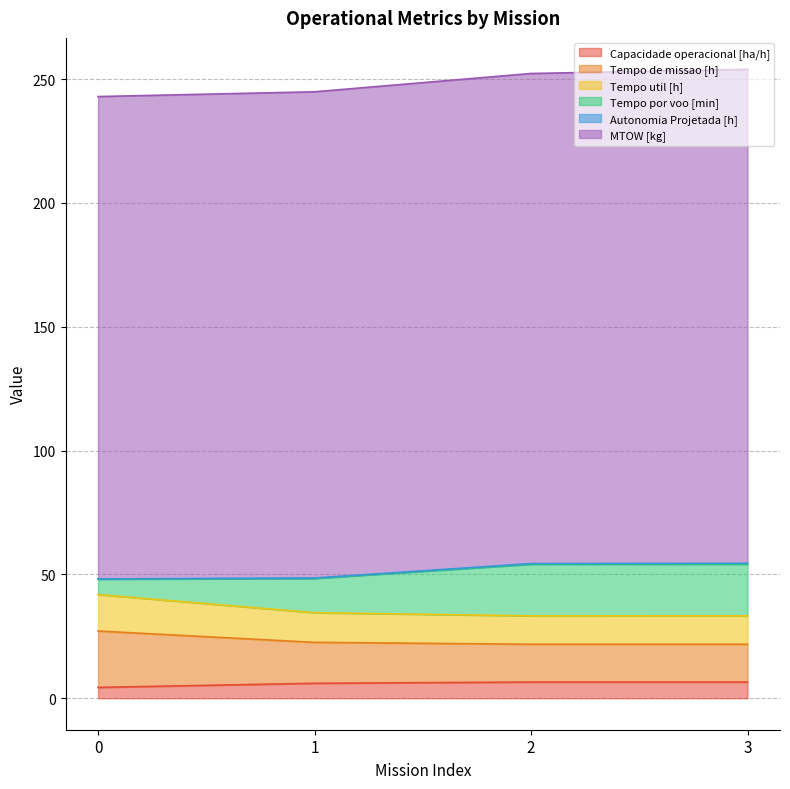

True or false: Tempo de missao [h] has more than 0 interior local peaks.

False